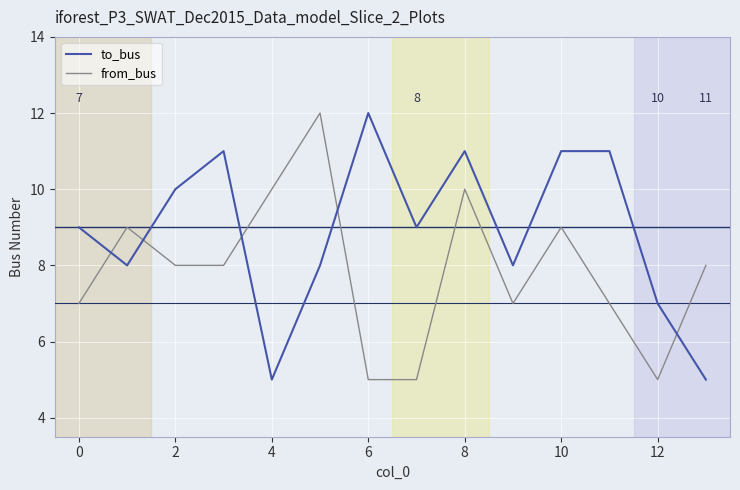

Rank the series by their average value, from highest to lowest.

to_bus, from_bus